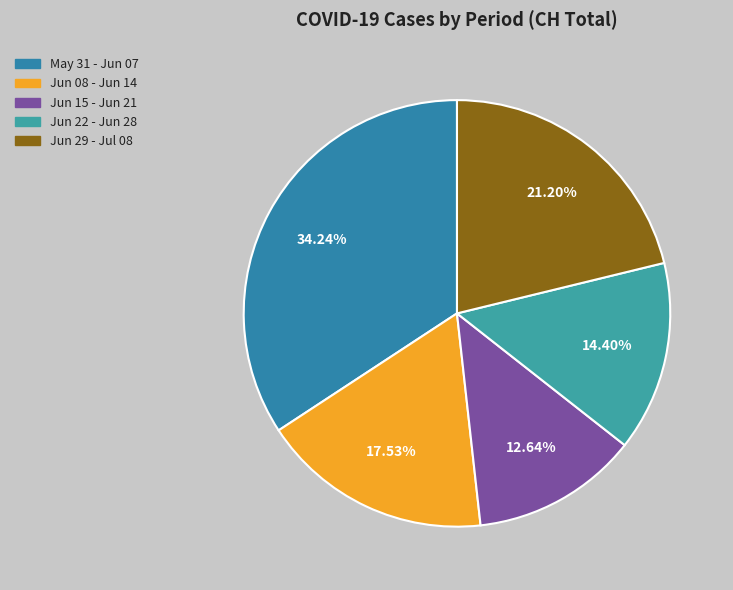

How many slices are in this pie chart?

5